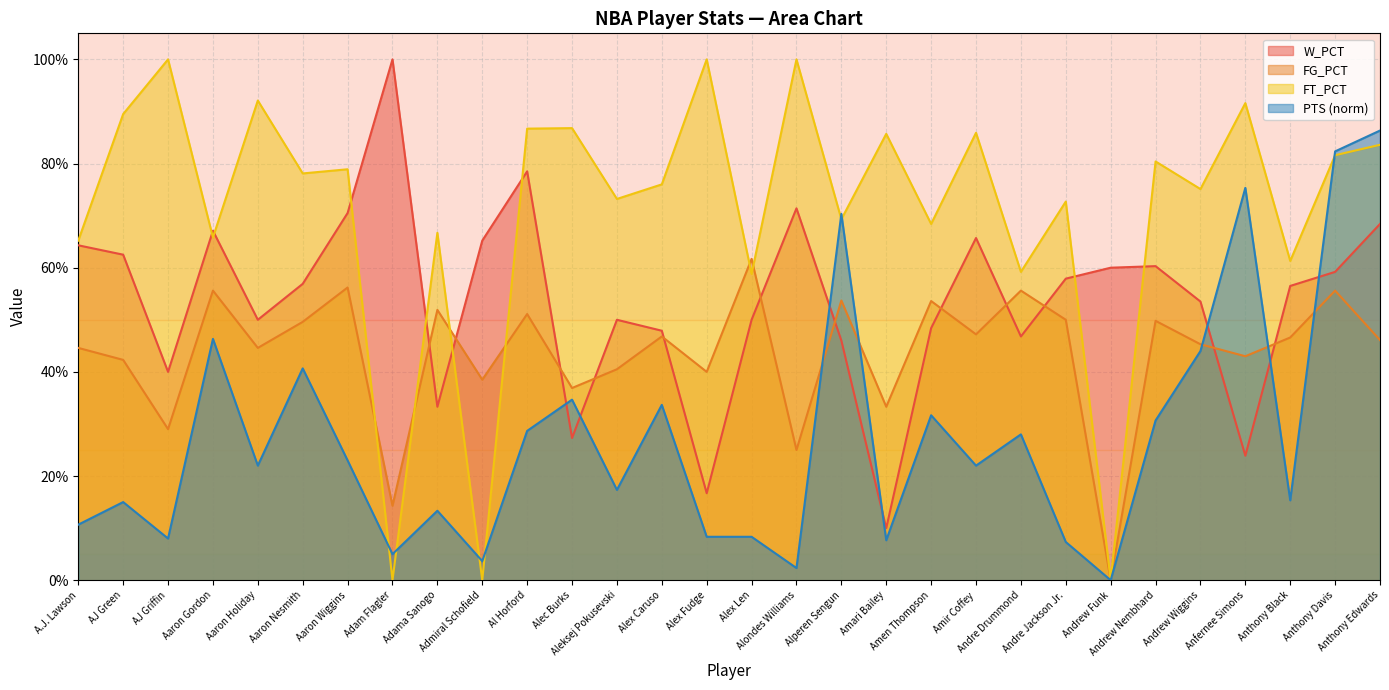

At which category does FT_PCT reach its first local peak?

AJ Griffin